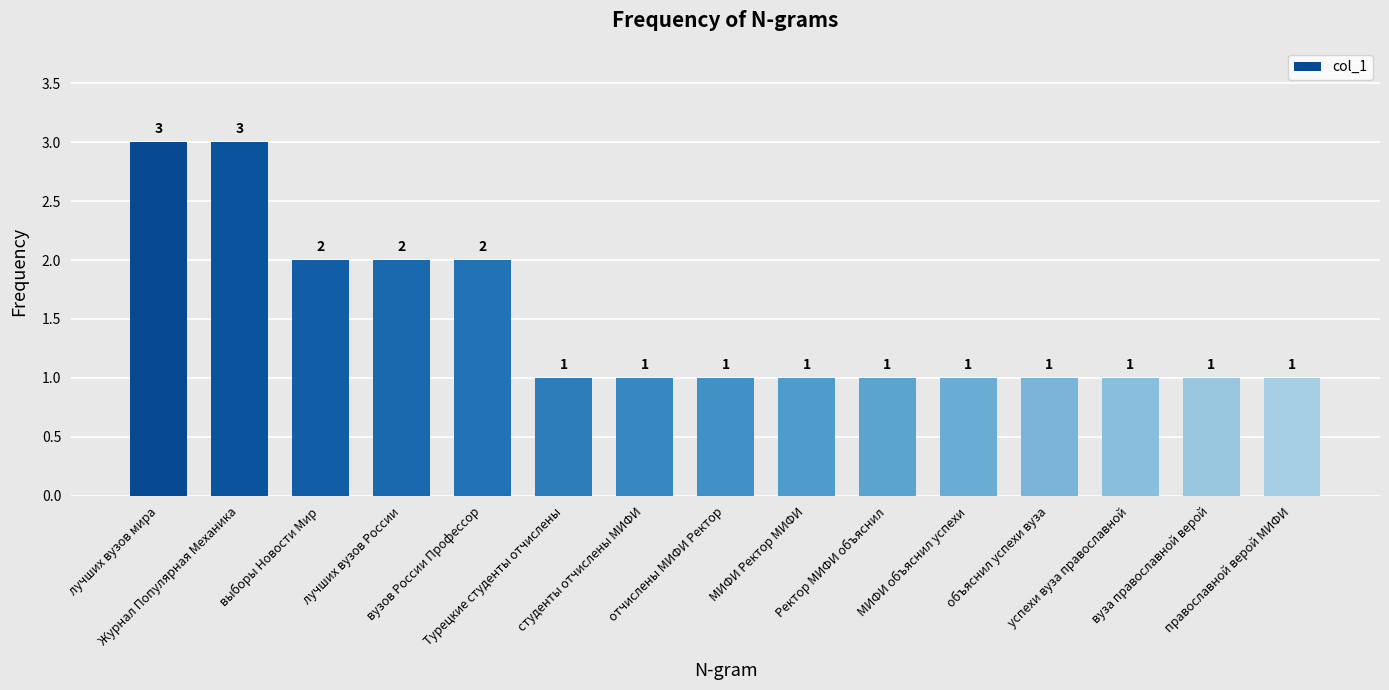

The chart shows a value of 1 at вуза православной верой. True or false?

True